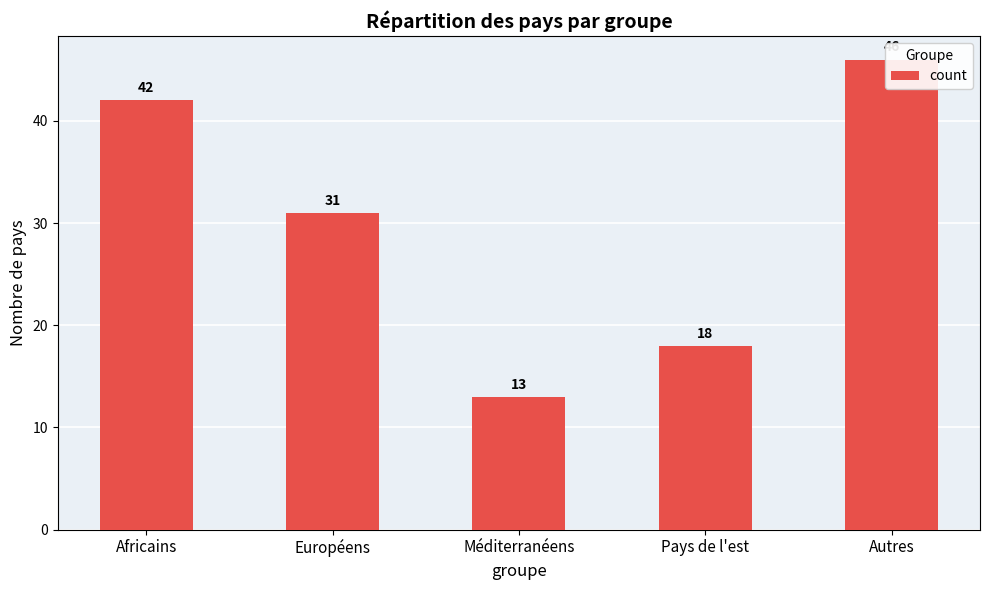

What is the value of the 5th bar from the left?

46